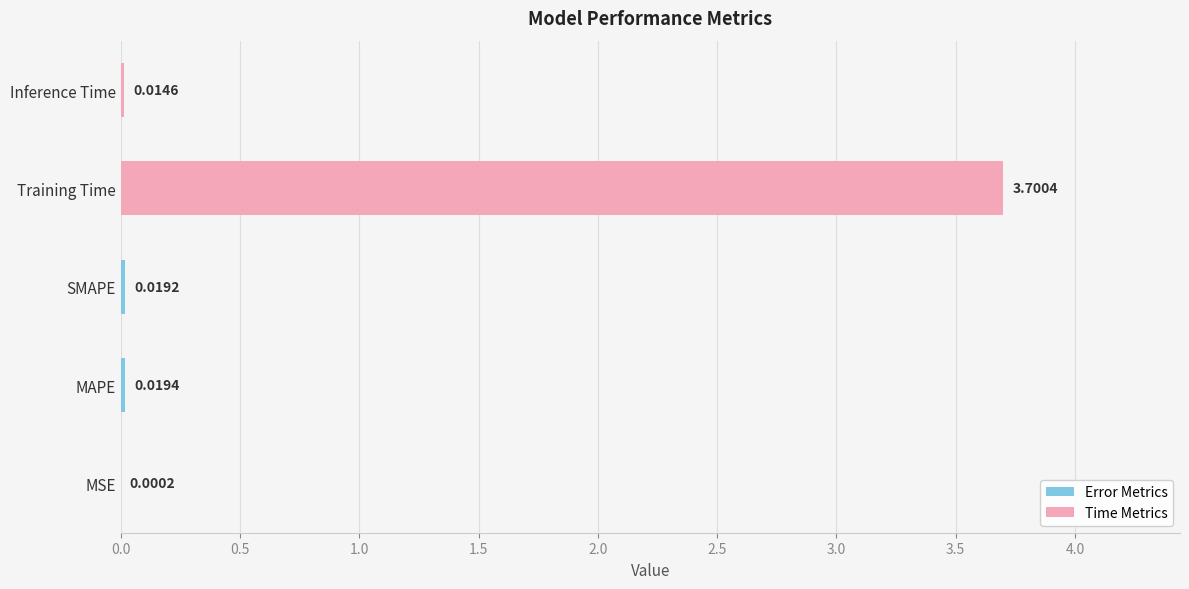

Which label corresponds to the largest value in the chart?

Training Time